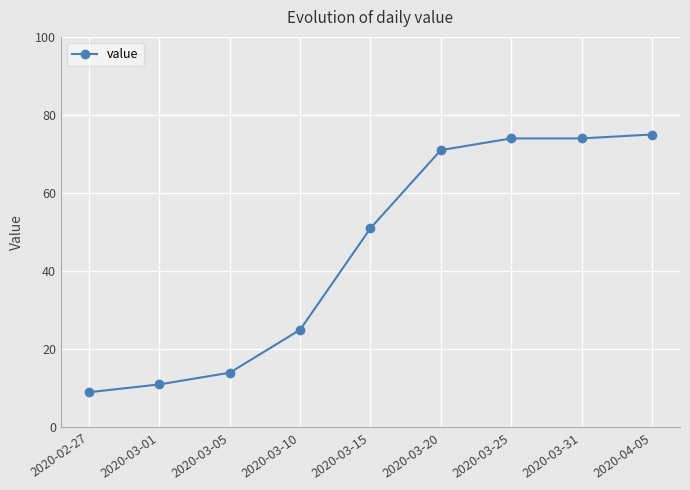

The value at 2020-03-05 is 14. True or false?

True